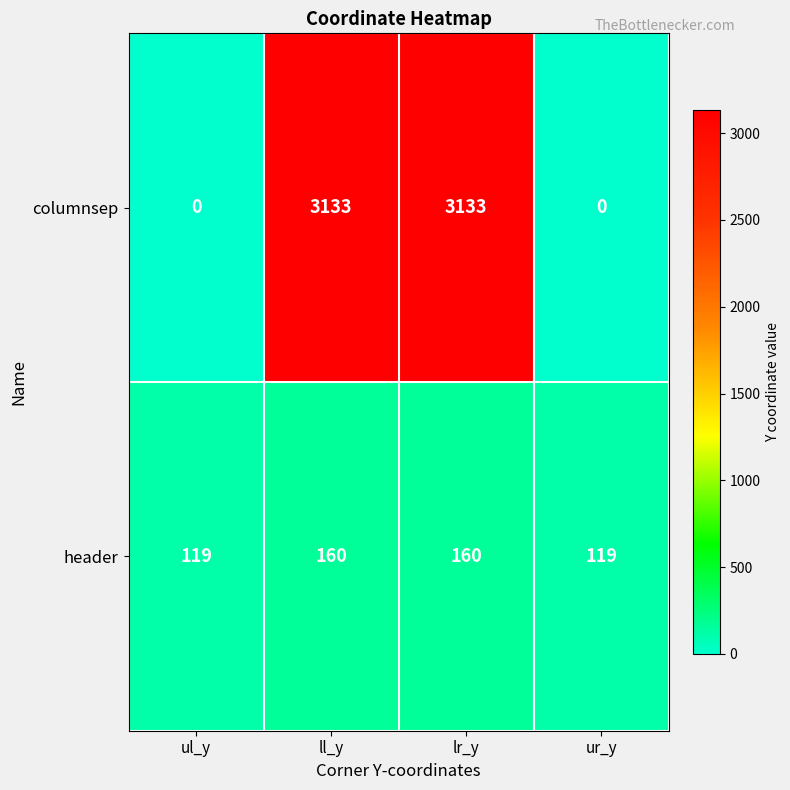

Which series has the widest spread of values?

columnsep